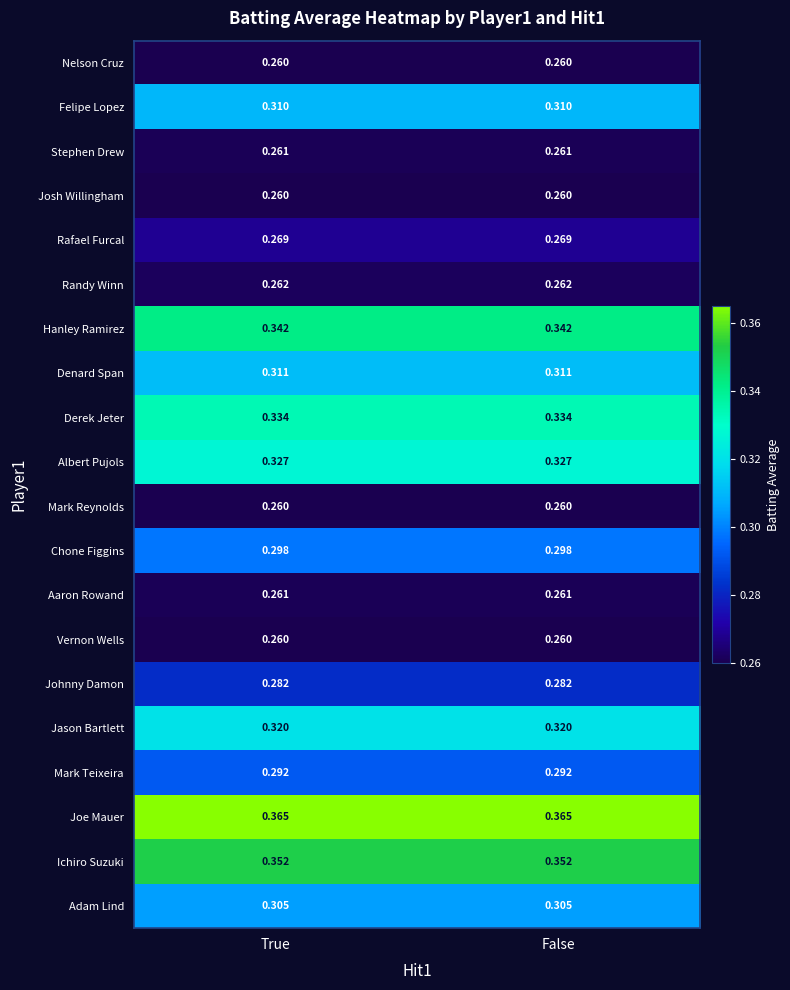

Which series has the largest total across all categories?

Joe Mauer